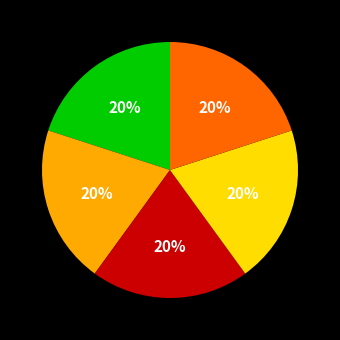

Does any single category account for the majority?

No